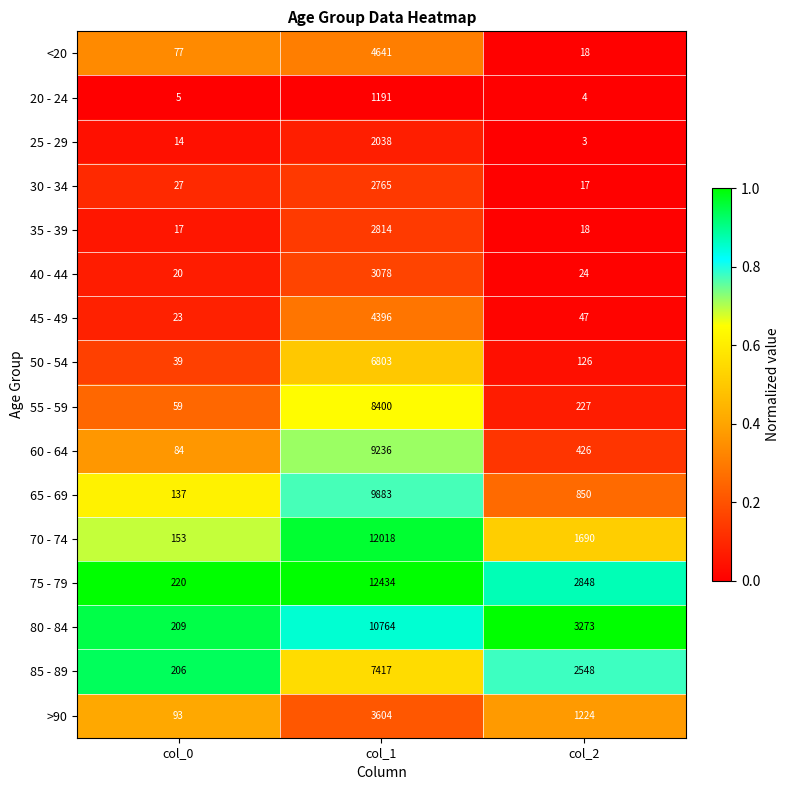

Where is 80 - 84 nearest to the value 5486?

col_2